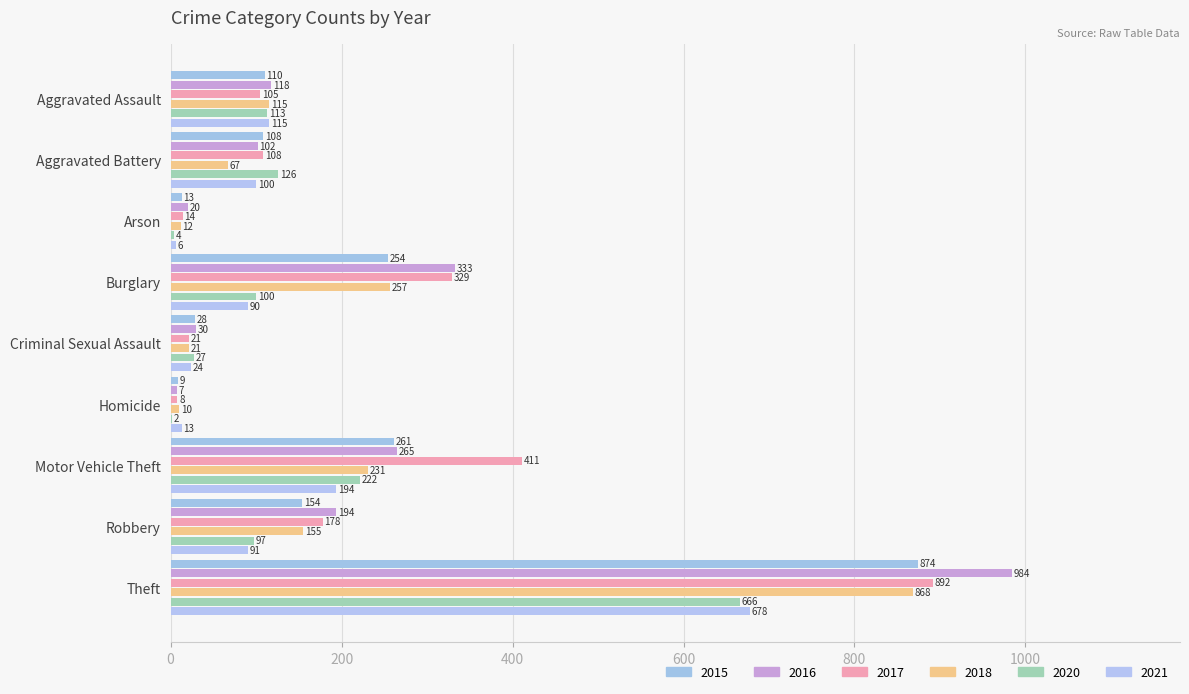

Reading left to right, list all the values displayed in this chart.

2015: Aggravated Assault=110	Aggravated Battery=108	Arson=13	Burglary=254	Criminal Sexual Assault=28	Homicide=9	Motor Vehicle Theft=261	Robbery=154	Theft=874
2016: Aggravated Assault=118	Aggravated Battery=102	Arson=20	Burglary=333	Criminal Sexual Assault=30	Homicide=7	Motor Vehicle Theft=265	Robbery=194	Theft=984
2017: Aggravated Assault=105	Aggravated Battery=108	Arson=14	Burglary=329	Criminal Sexual Assault=21	Homicide=8	Motor Vehicle Theft=411	Robbery=178	Theft=892
2018: Aggravated Assault=115	Aggravated Battery=67	Arson=12	Burglary=257	Criminal Sexual Assault=21	Homicide=10	Motor Vehicle Theft=231	Robbery=155	Theft=868
2020: Aggravated Assault=113	Aggravated Battery=126	Arson=4	Burglary=100	Criminal Sexual Assault=27	Homicide=2	Motor Vehicle Theft=222	Robbery=97	Theft=666
2021: Aggravated Assault=115	Aggravated Battery=100	Arson=6	Burglary=90	Criminal Sexual Assault=24	Homicide=13	Motor Vehicle Theft=194	Robbery=91	Theft=678